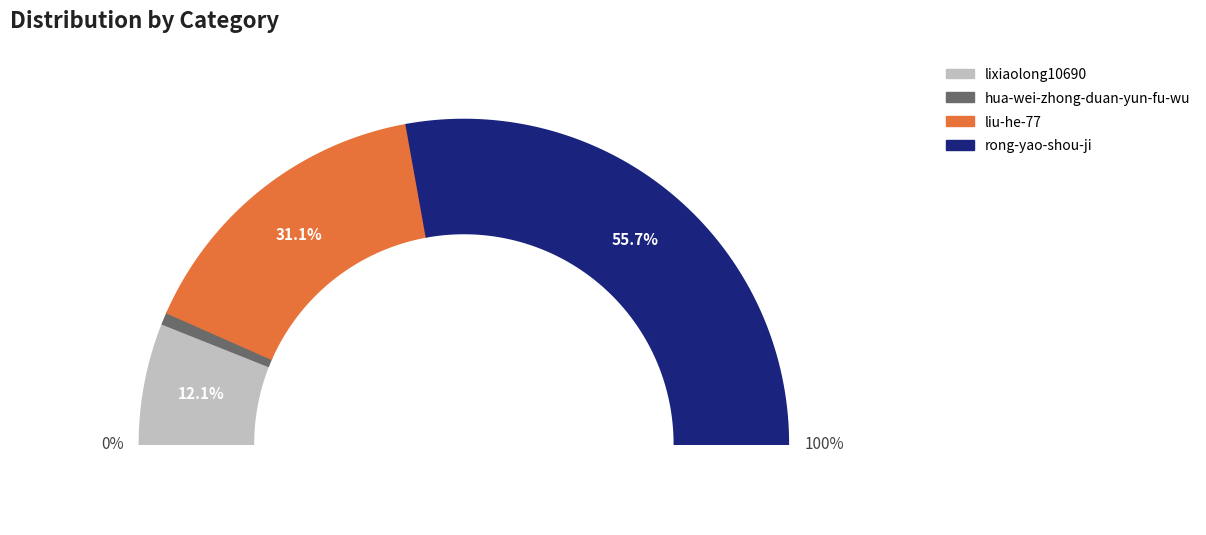

Rank the categories by value from highest to lowest.

rong-yao-shou-ji, liu-he-77, lixiaolong10690, hua-wei-zhong-duan-yun-fu-wu